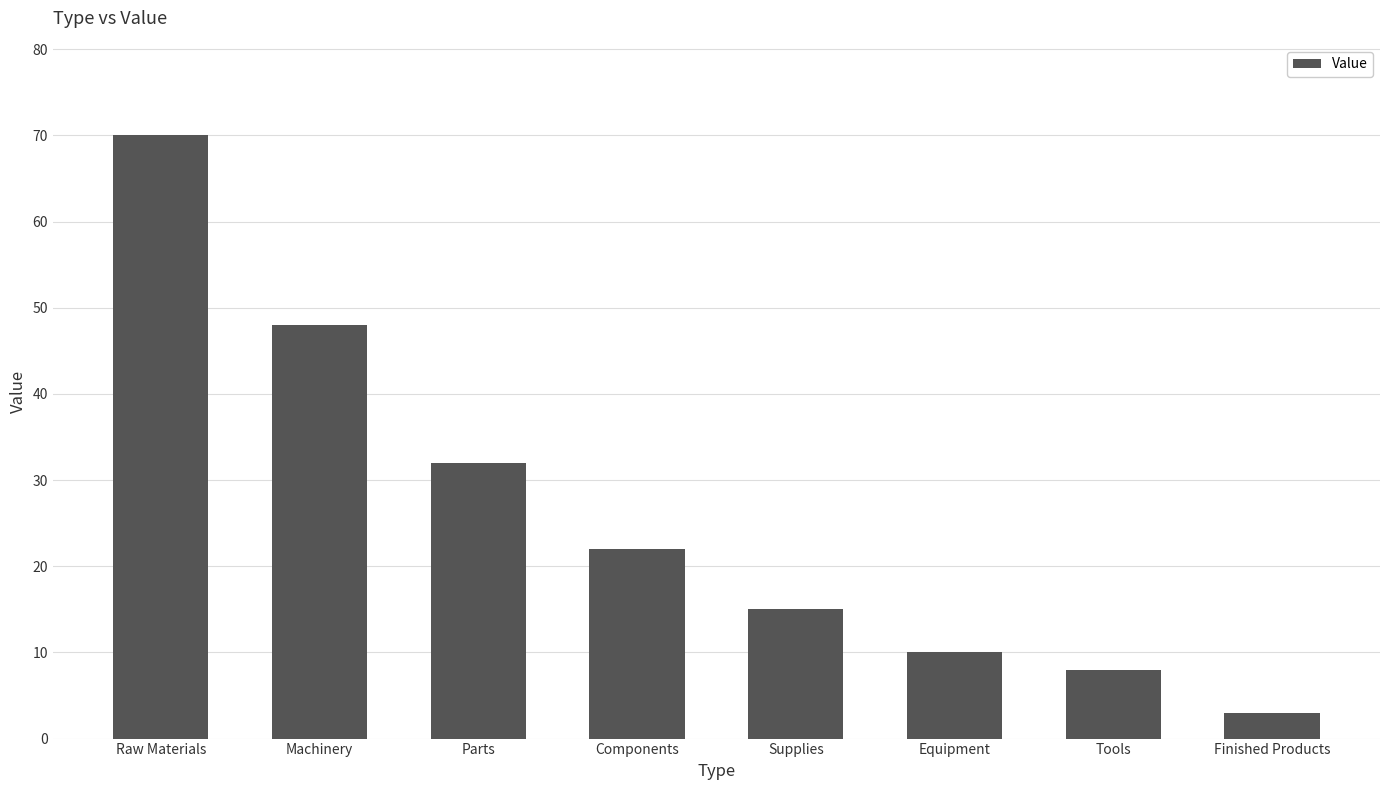

Where is the data nearest to the value 36?

Parts